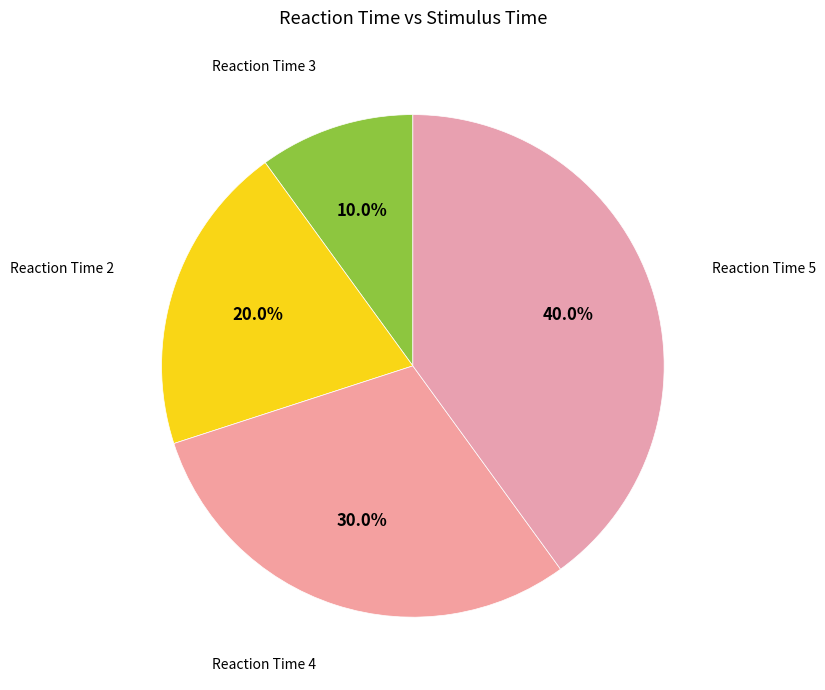

Does Reaction Time 4 represent more than half of the total?

No